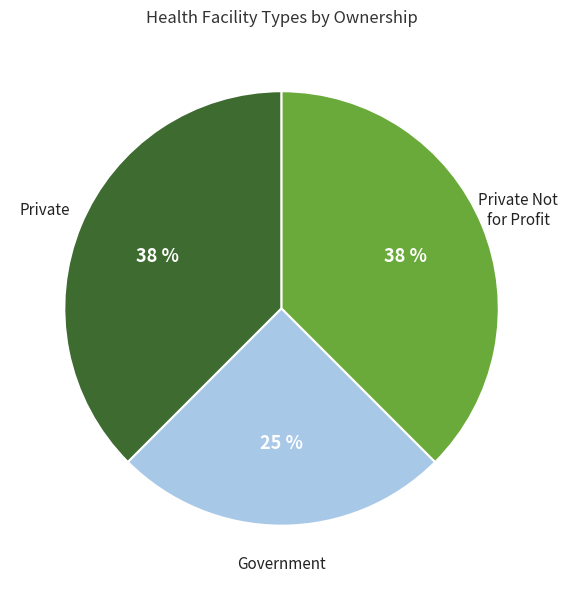

To the nearest percent, what is the average slice percentage?

33%